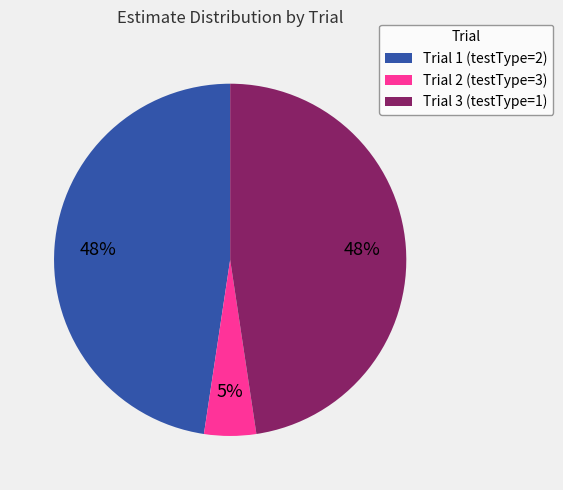

Which has a higher value, Trial 2 (testType=3) or Trial 3 (testType=1)?

Trial 3 (testType=1)